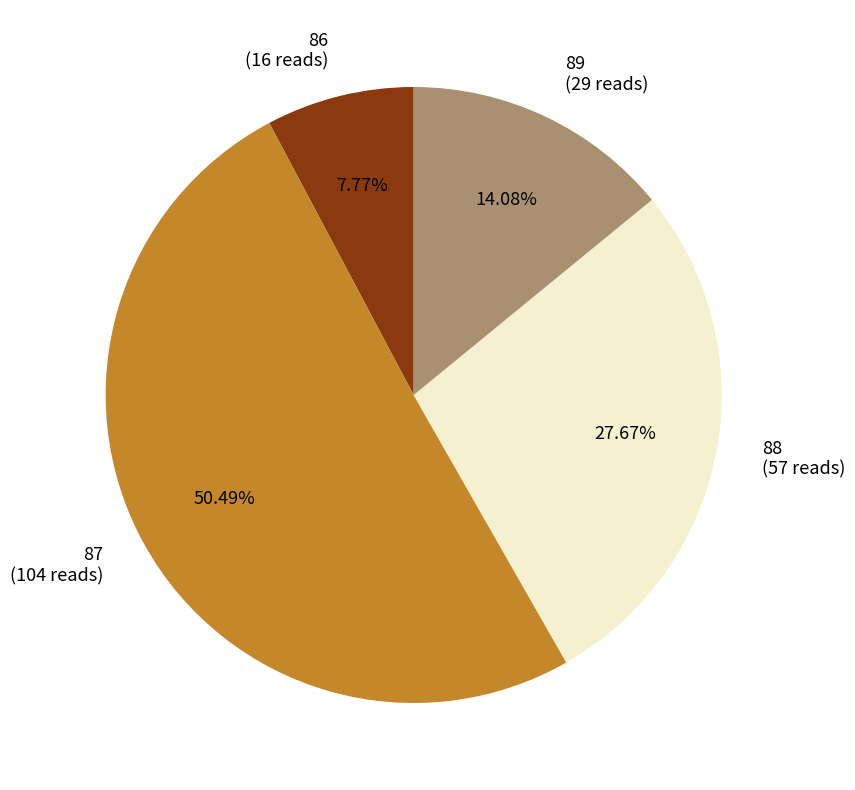

Is the sum of 88 and 86 greater than half?

No